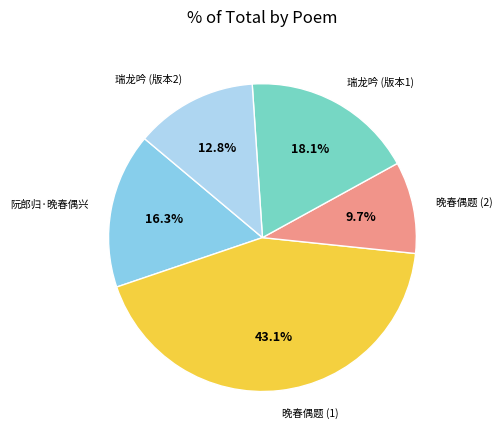

What is the smallest slice in the pie chart?

晚春偶题 (2)